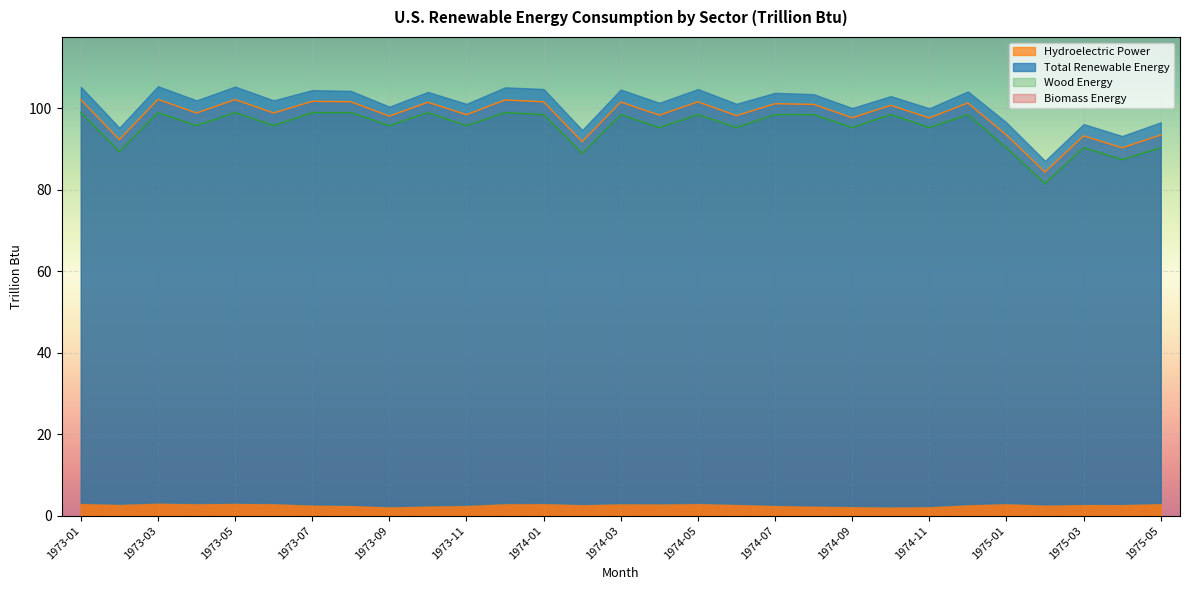

Is the value of Total Renewable Energy at 1975-04 greater than the value of Wood Energy at 1975-02?

Yes